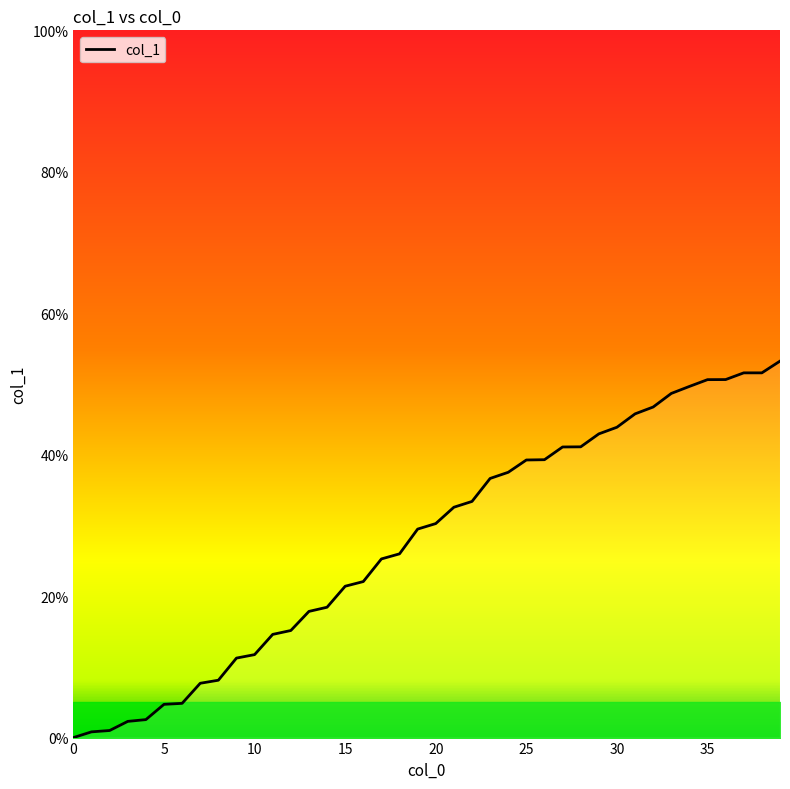

How many positive values are there?

39